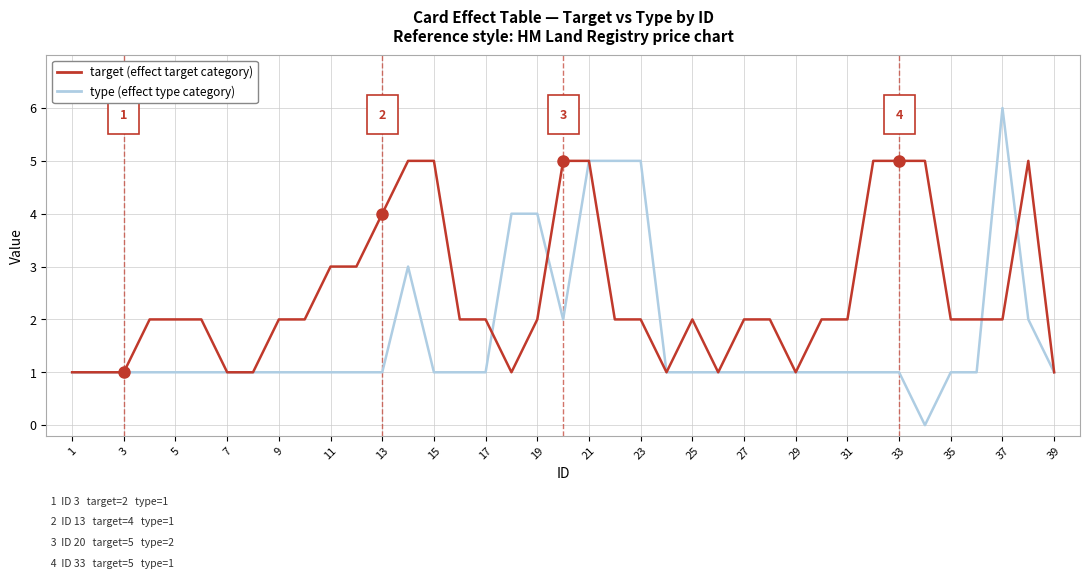

Which series has the largest range (max minus min)?

type (effect type category)